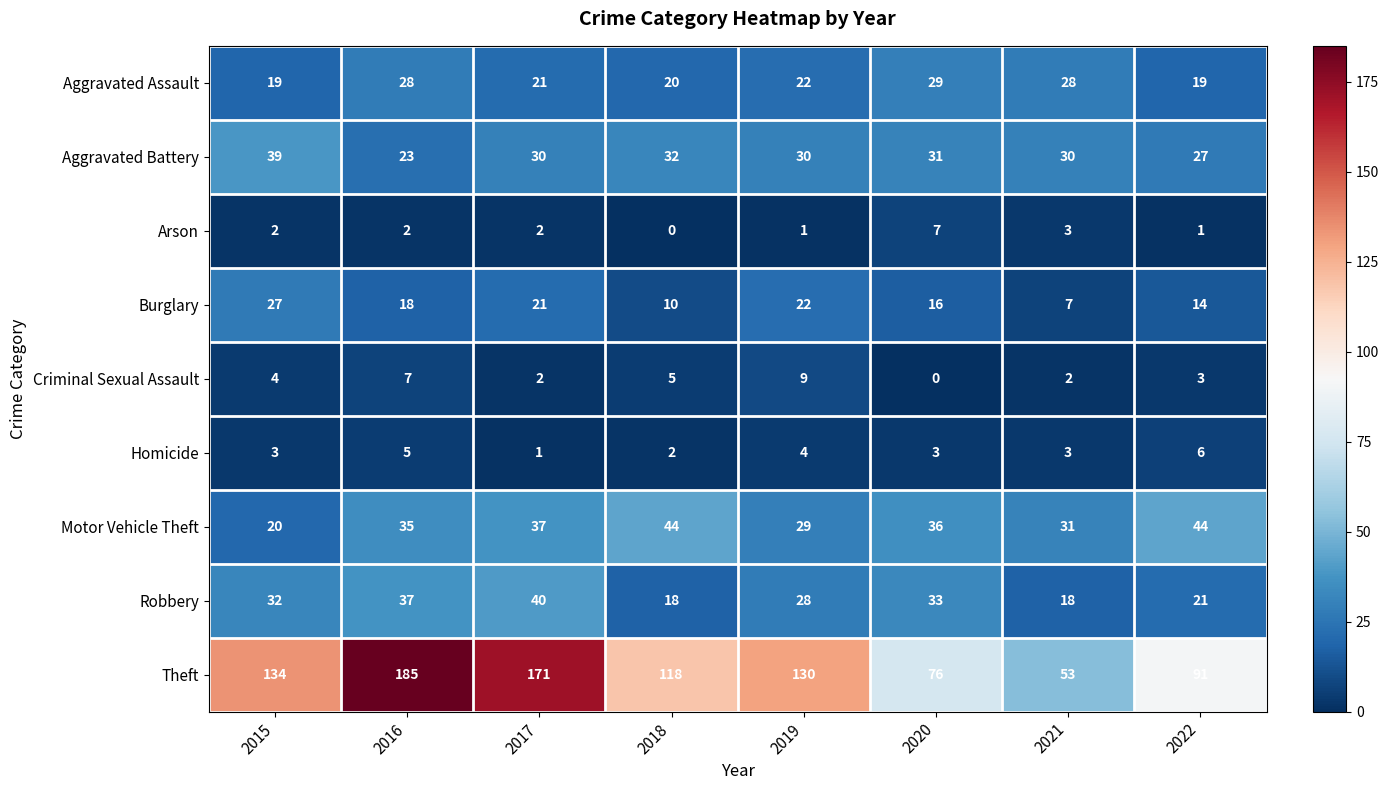

At which label is Robbery closest to 29?

2019